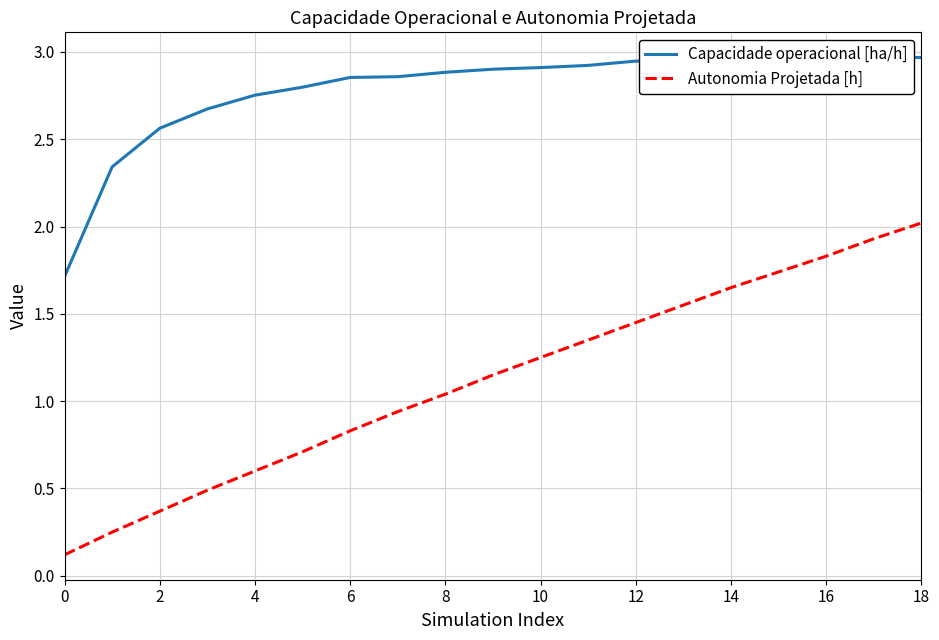

The Autonomia Projetada [h] series shows 0.4 at 2. True or false?

True